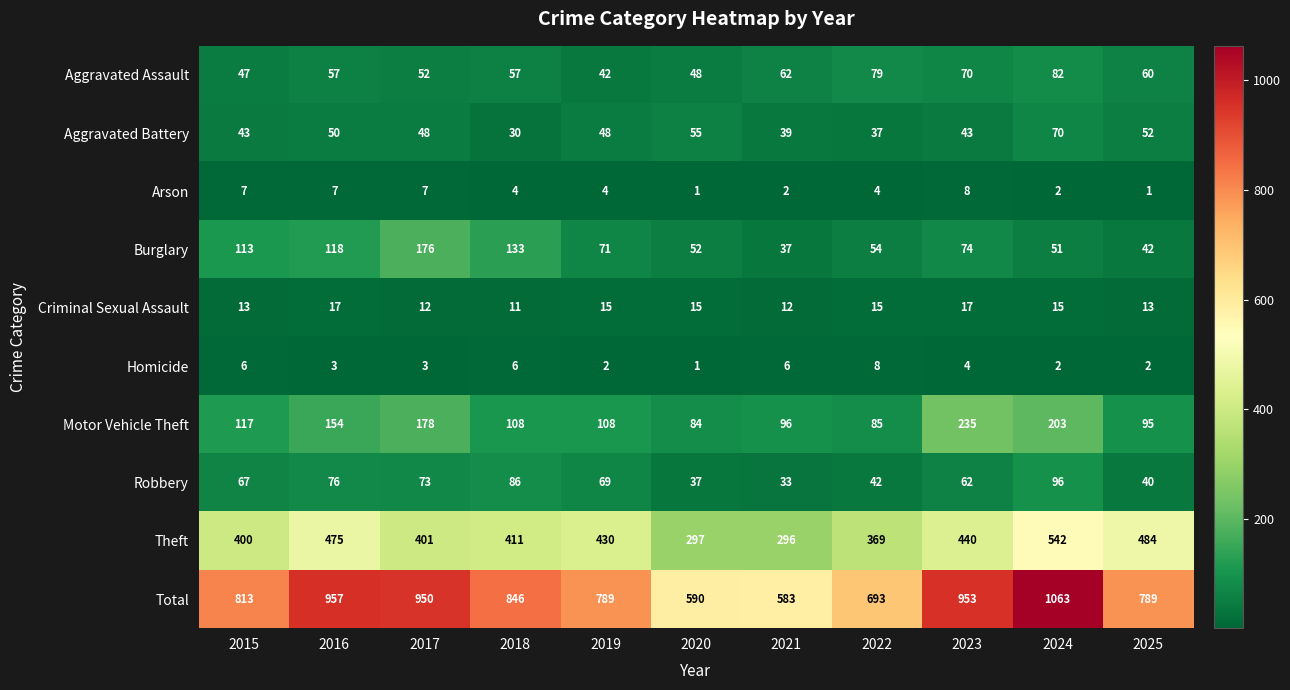

Which series has the largest total across all categories?

Total